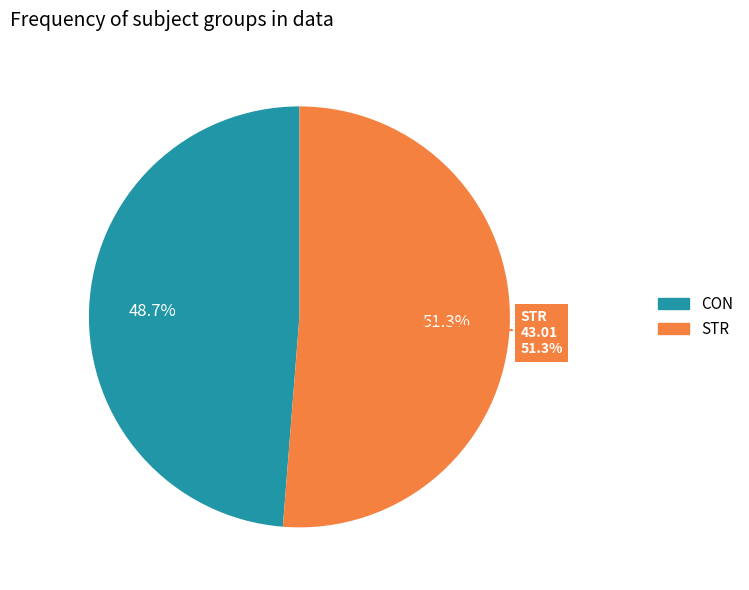

What percentage do CON and STR together represent?

100.0%